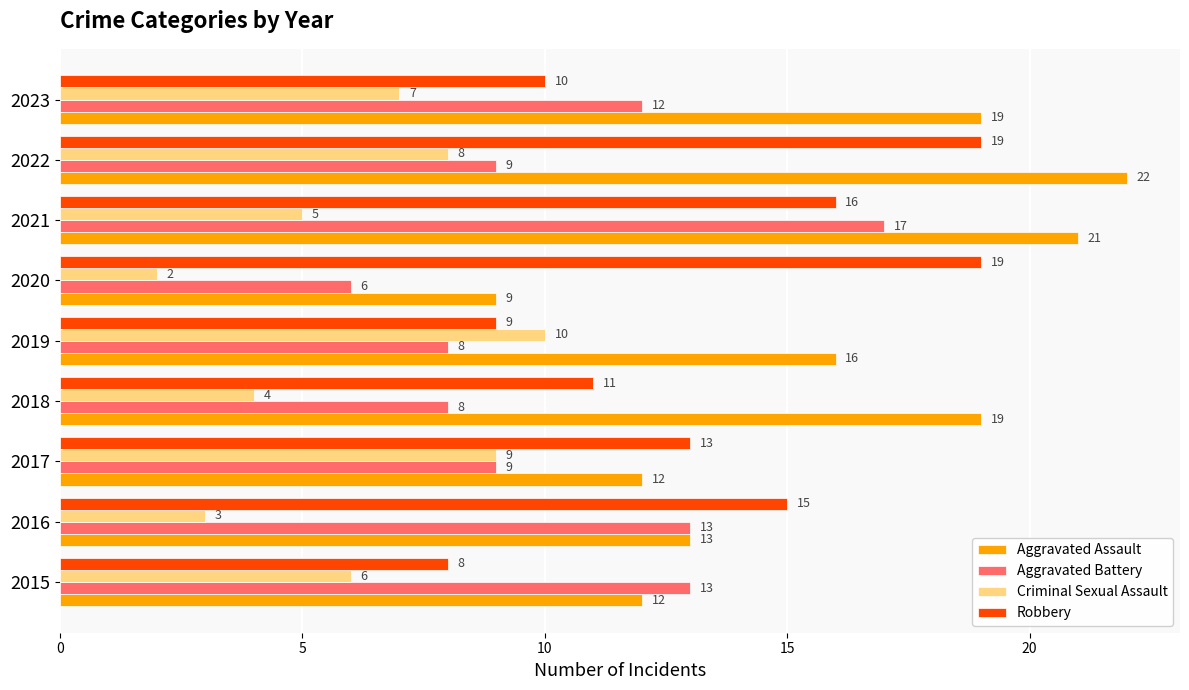

True or false: Aggravated Assault has a value of 20 at 2017.

False